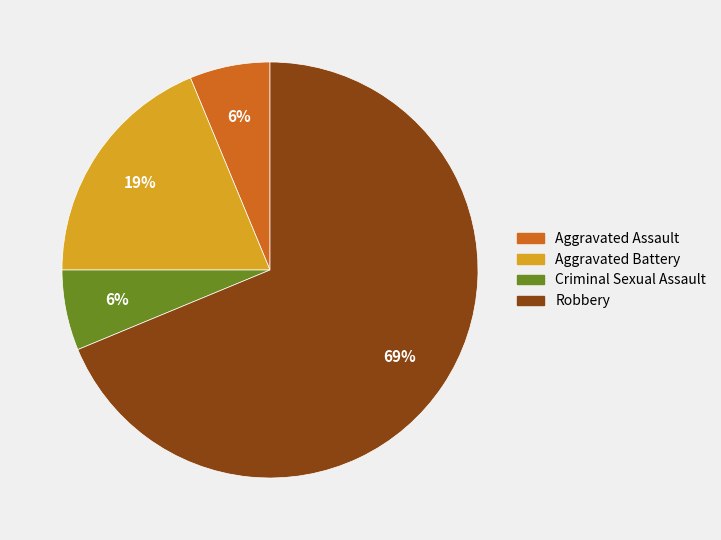

To the nearest percent, what percentage of the pie is Aggravated Battery?

19%